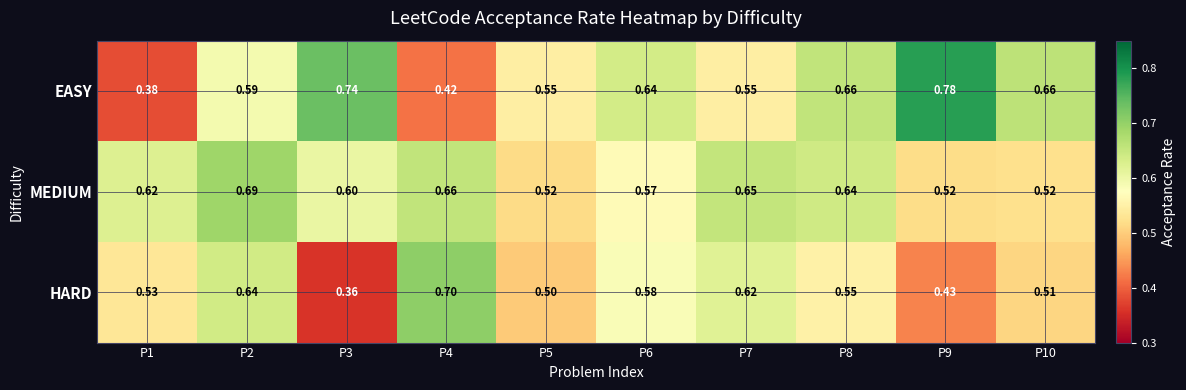

What is the spread (max minus min) of values at P4?

0.3